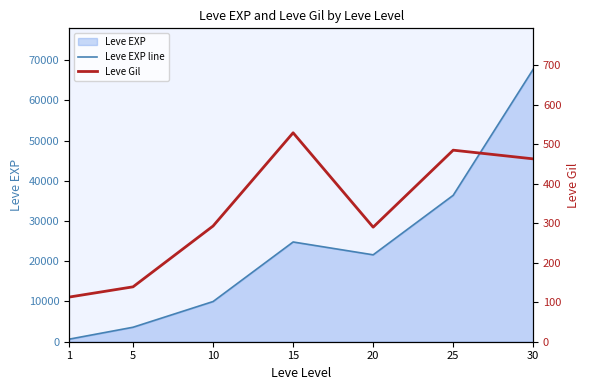

Is the value of Leve Gil at 20 greater than the value of Leve EXP line at 5?

No